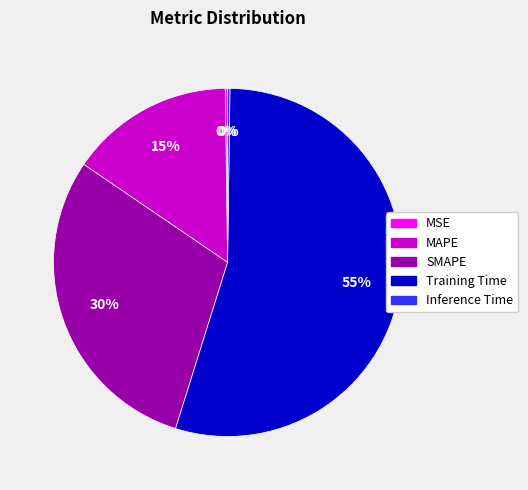

To the nearest percent, what is the average slice percentage?

20%